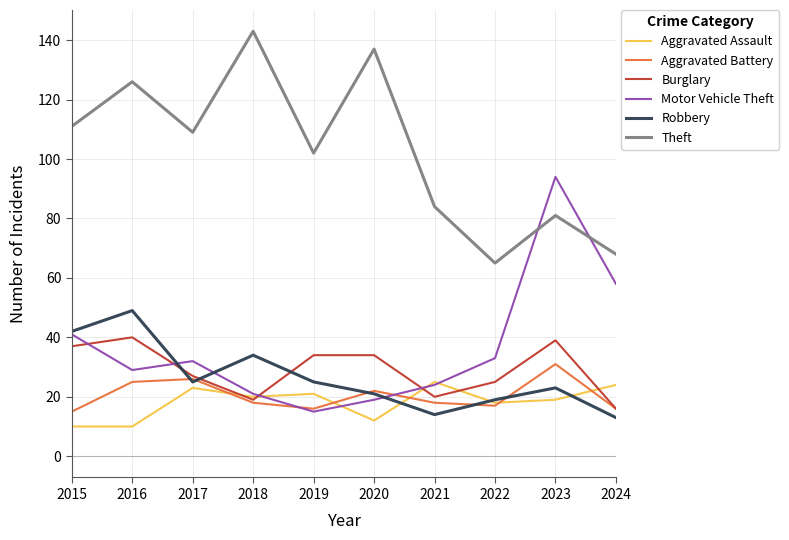

List the series in order of their peak value, highest first.

Theft, Motor Vehicle Theft, Robbery, Burglary, Aggravated Battery, Aggravated Assault